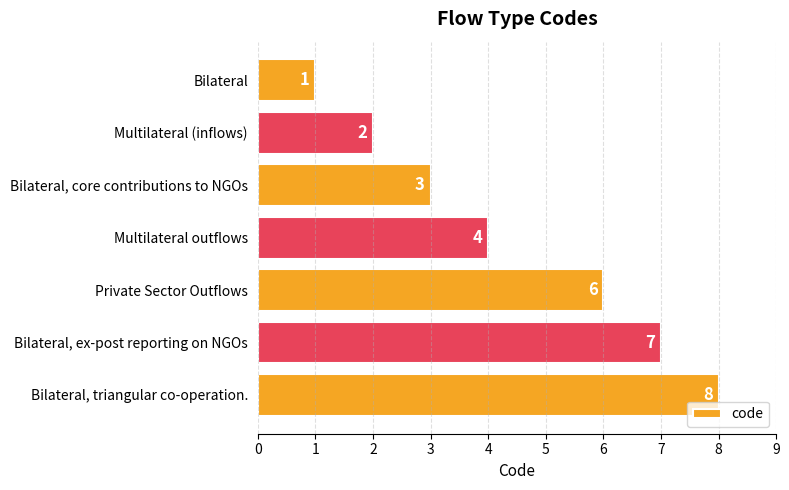

The chart shows a value of 2 at Private Sector Outflows. True or false?

False